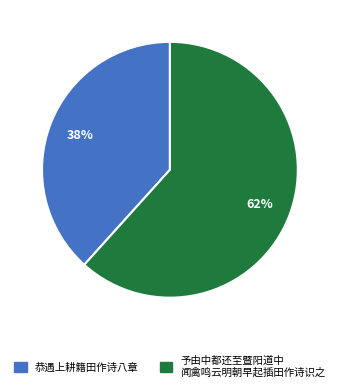

What is the ratio of the value at 予由中都还至暨阳道中 闻禽鸣云明朝早起插田作诗识之 to the value at 恭遇上耕籍田作诗八章?

1.6